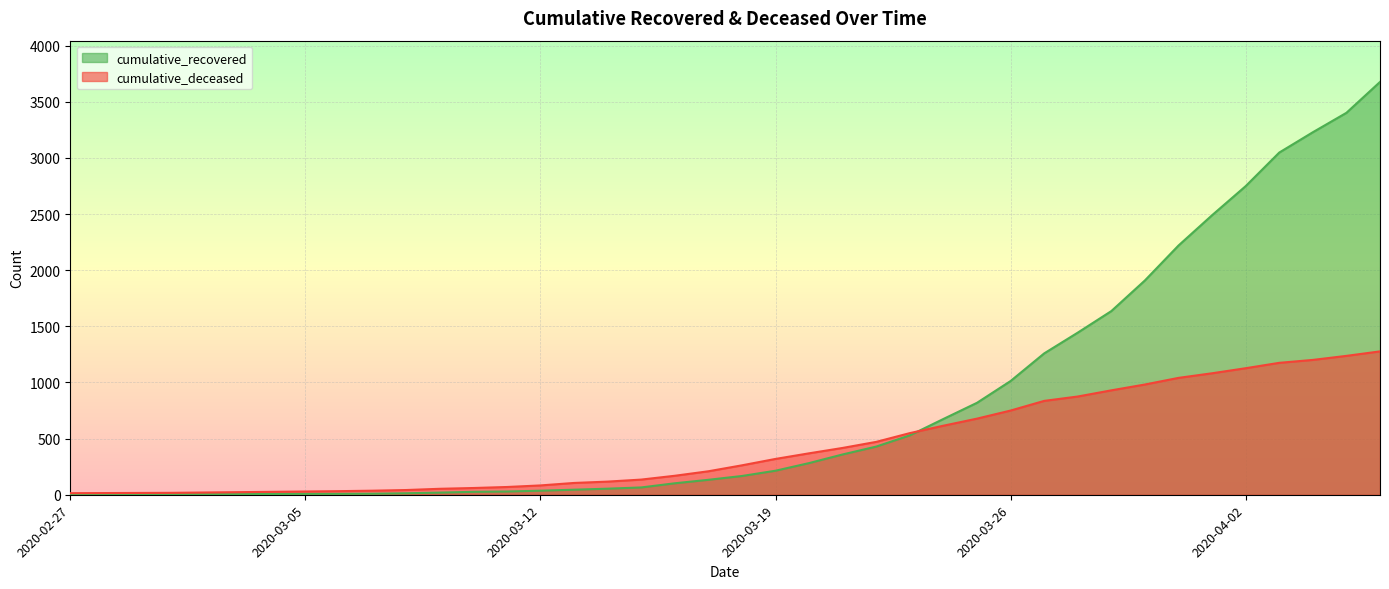

Which series has the largest total across all categories?

cumulative_recovered